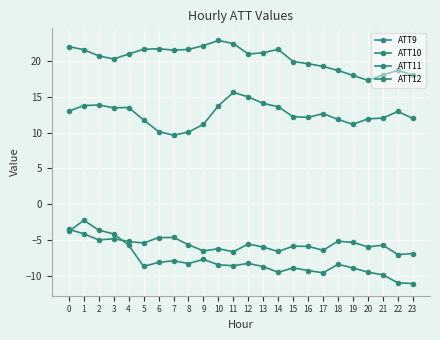

At which label is ATT10 closest to -6?

4